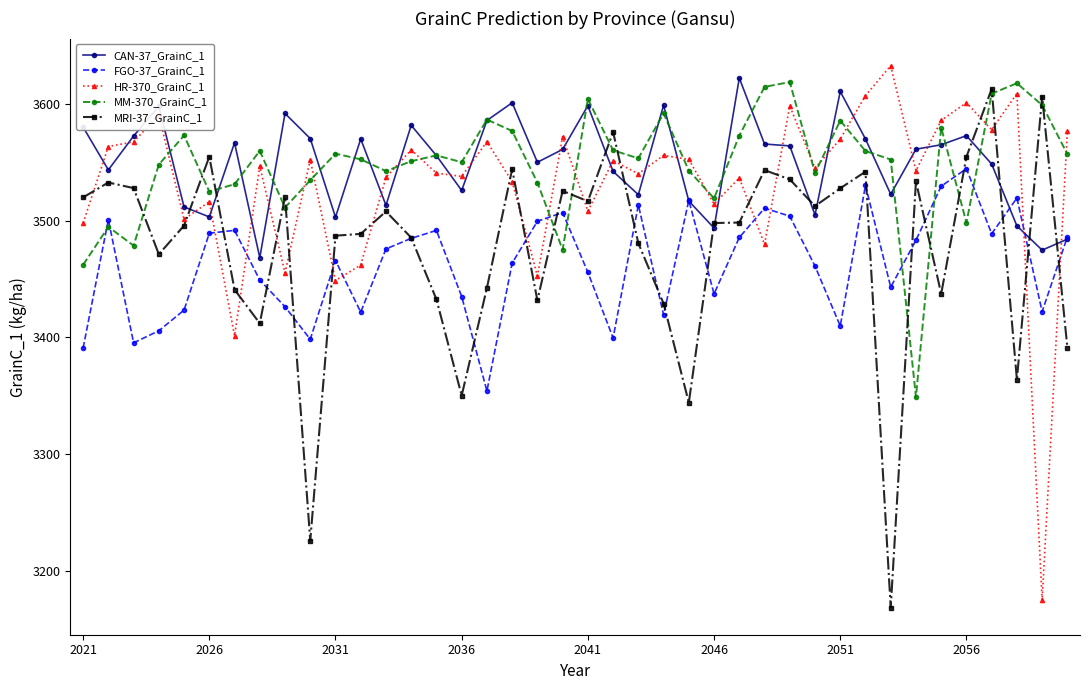

What is the smallest value displayed?

3168.6